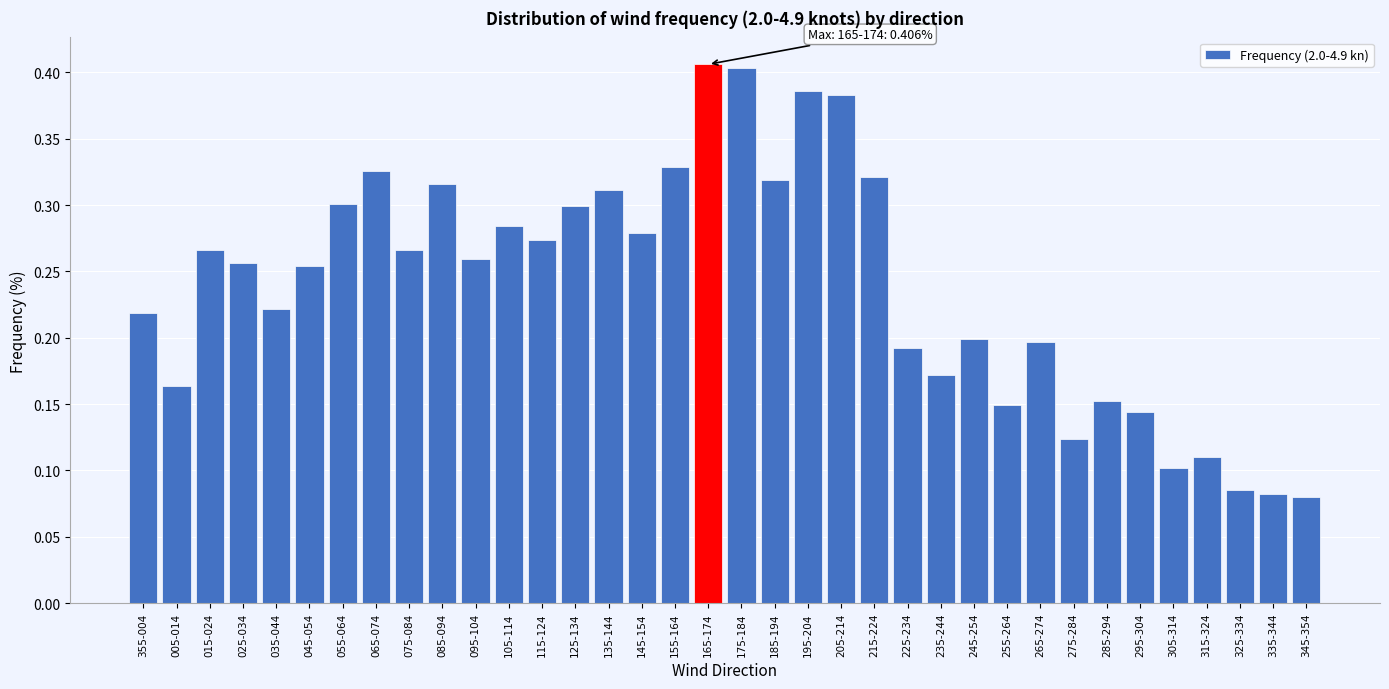

Is it true that the value at 055-064 is 0.3?

True